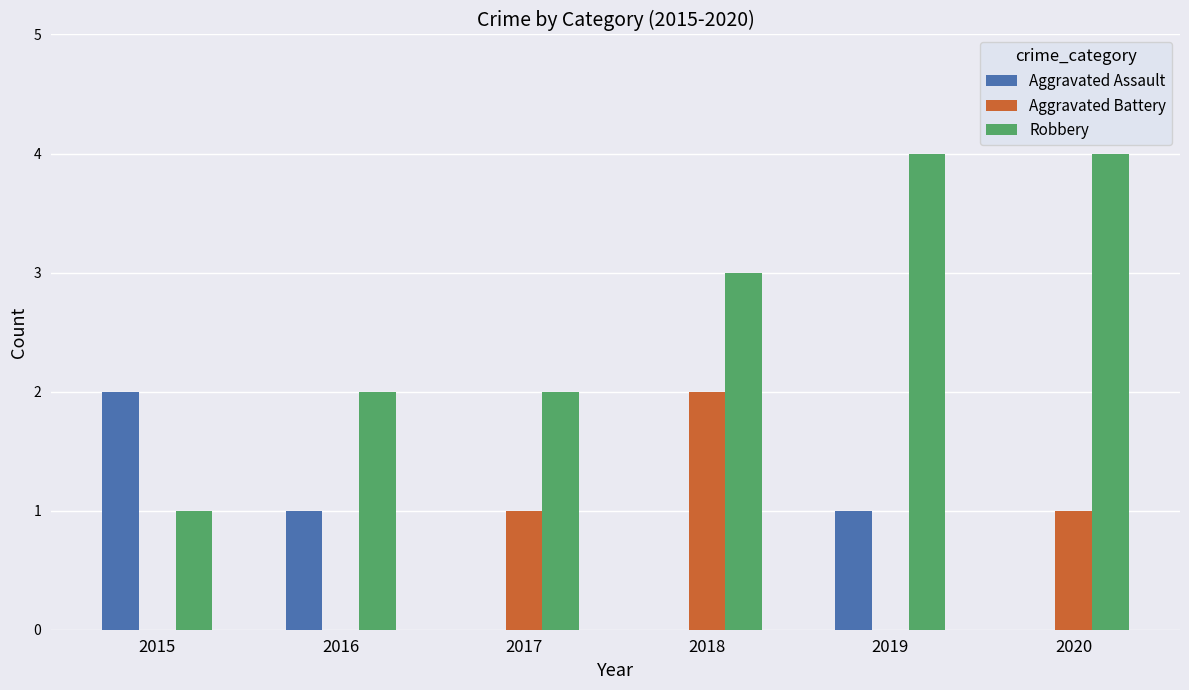

At which label does Aggravated Battery reach its peak?

2018